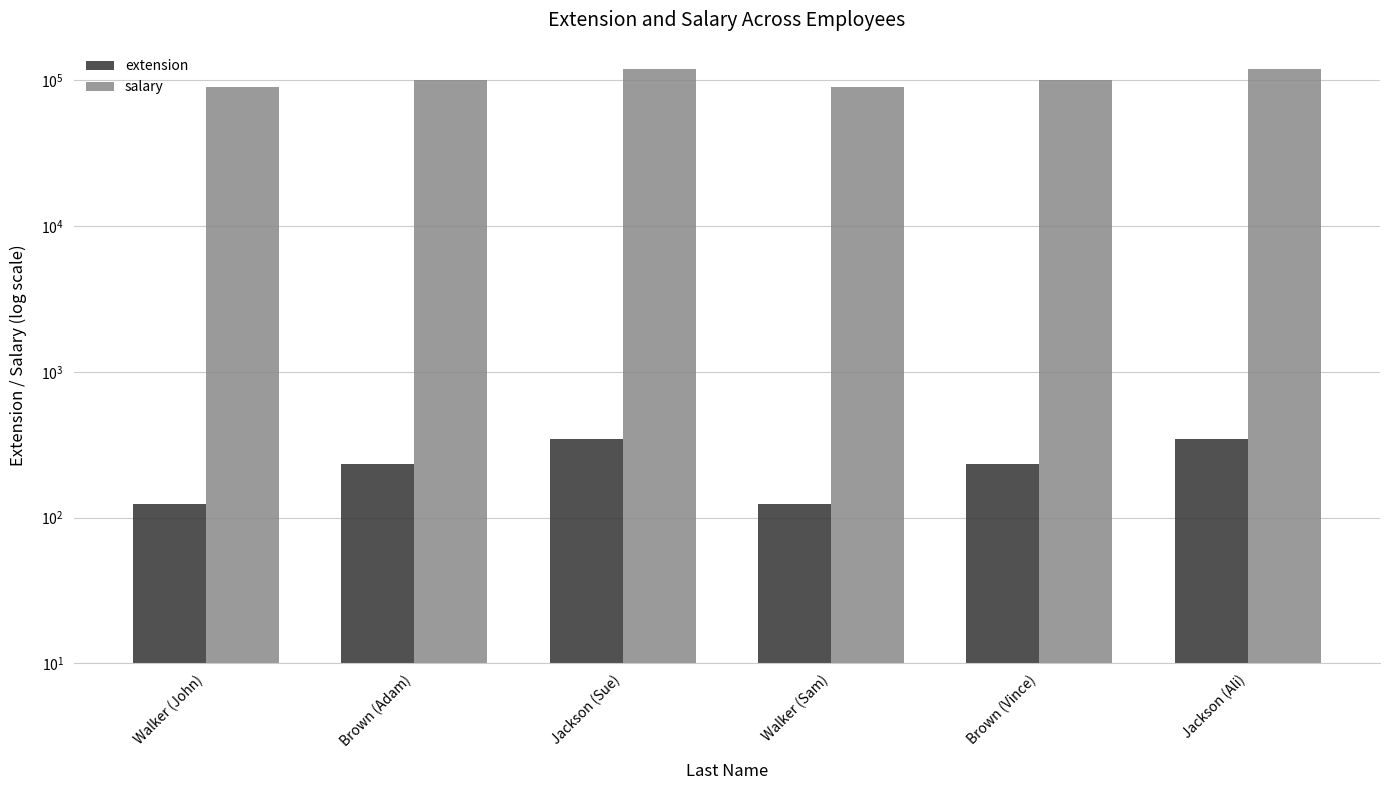

Which series has the largest total across all categories?

salary